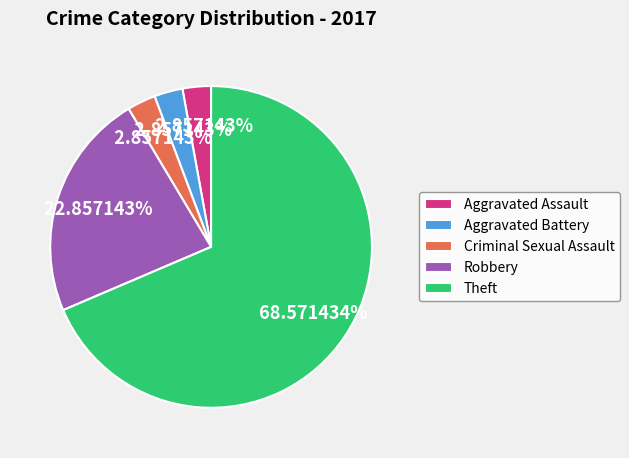

Between Criminal Sexual Assault and Robbery, which is larger?

Robbery